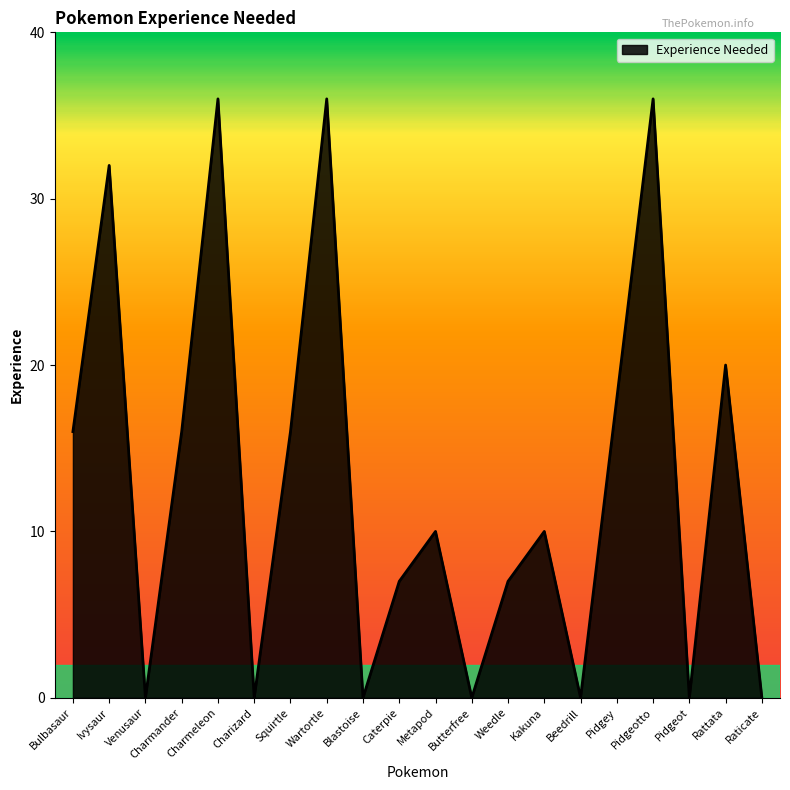

The chart shows a value of 18 at Pidgey. True or false?

True